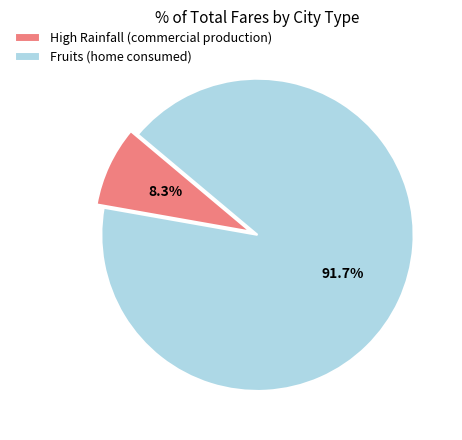

To the nearest percent, what portion does Fruits (home consumed) represent?

92%